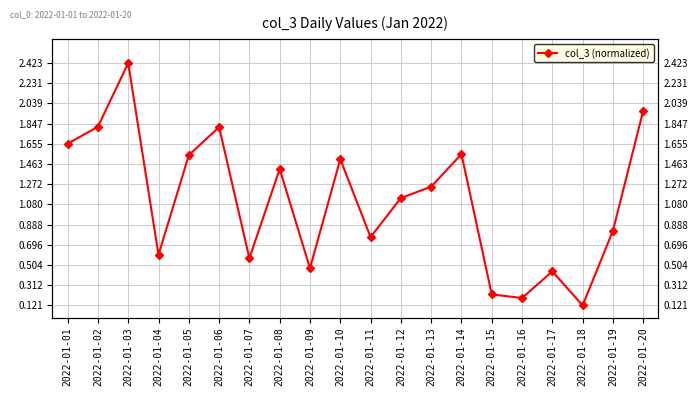

What is the difference between the values at 2022-01-06 and 2022-01-01?

0.1